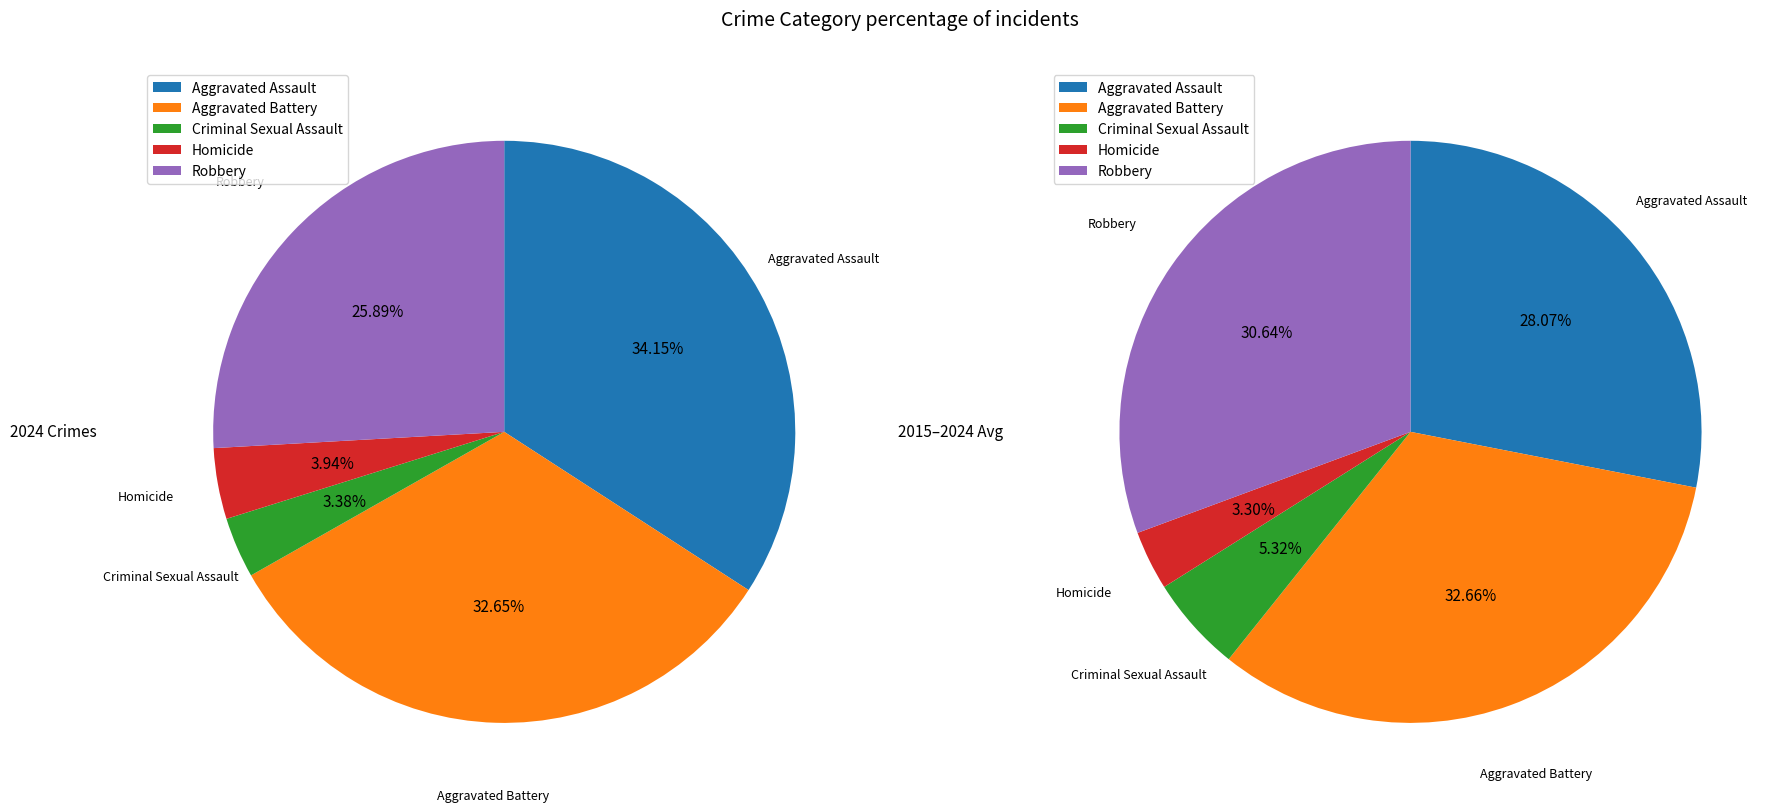

How many segments does this pie chart have?

5